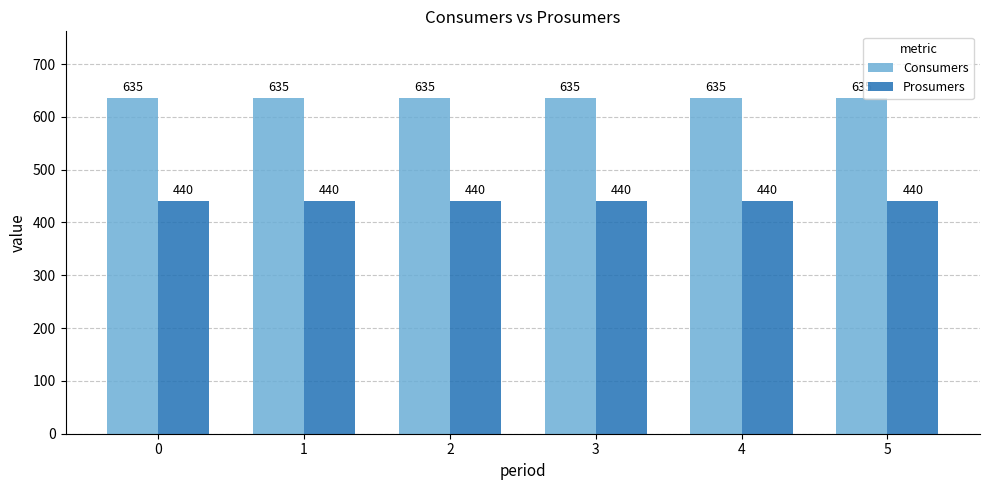

Rank the series by their average value, from lowest to highest.

Prosumers, Consumers